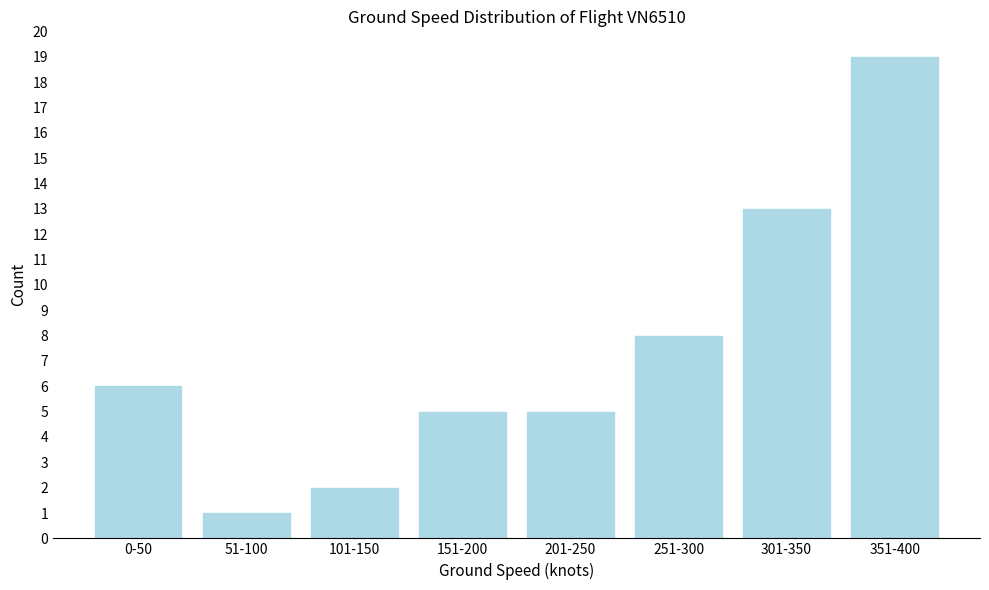

Reading left to right, transcribe all the data shown in this chart.

6	1	2	5	5	8	13	19